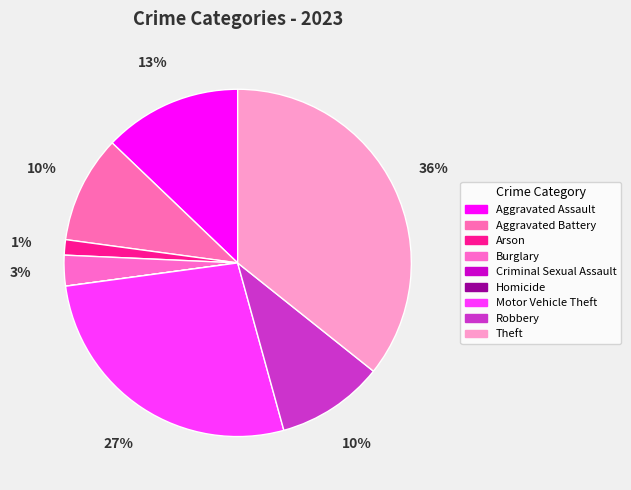

To the nearest percent, what percentage of the pie is Arson?

1%